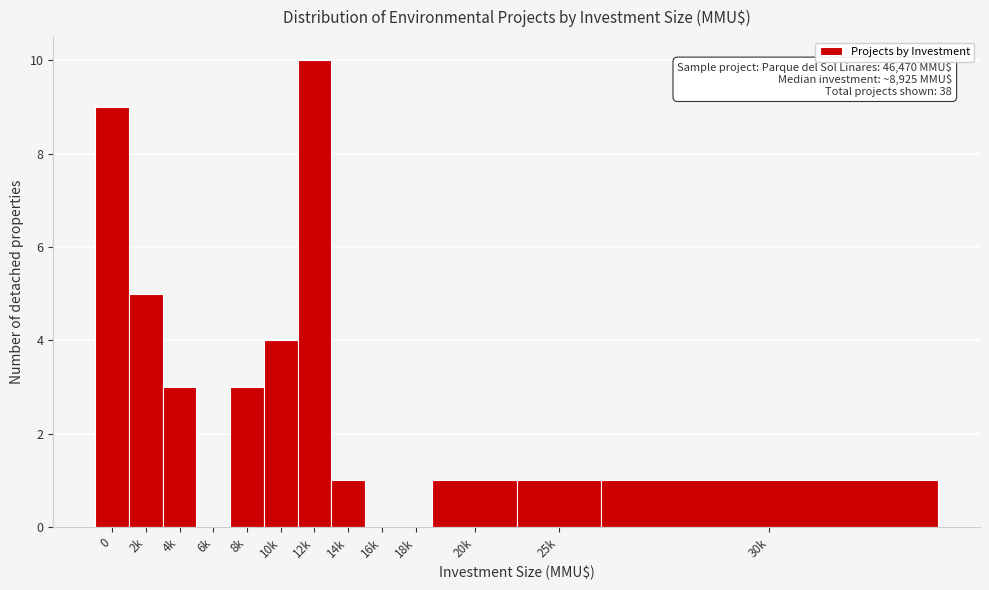

Reading right to left, what are all the values shown in this chart?

30k=1	25k=1	20k=1	18k=0	16k=0	14k=1	12k=10	10k=4	8k=3	6k=0	4k=3	2k=5	0=9